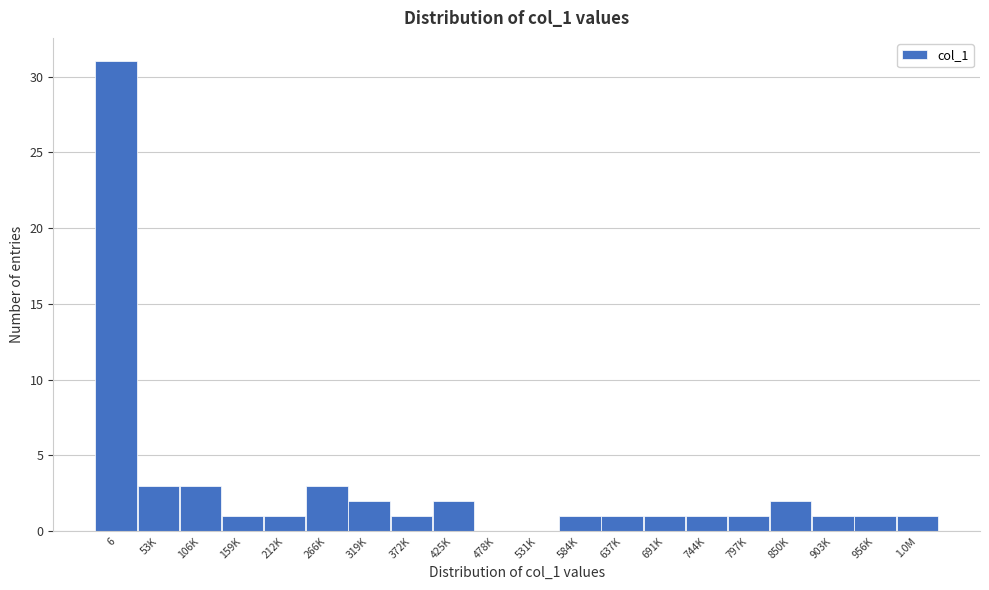

Reading right to left, extract all data points from this chart.

1.0M=1	956K=1	903K=1	850K=2	797K=1	744K=1	691K=1	637K=1	584K=1	531K=0	478K=0	425K=2	372K=1	319K=2	266K=3	212K=1	159K=1	106K=3	53K=3	6=31